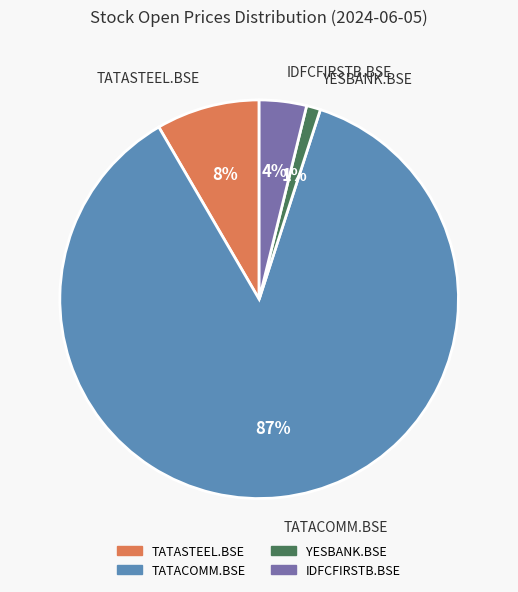

Combined, do IDFCFIRSTB.BSE and YESBANK.BSE account for over 50%?

No